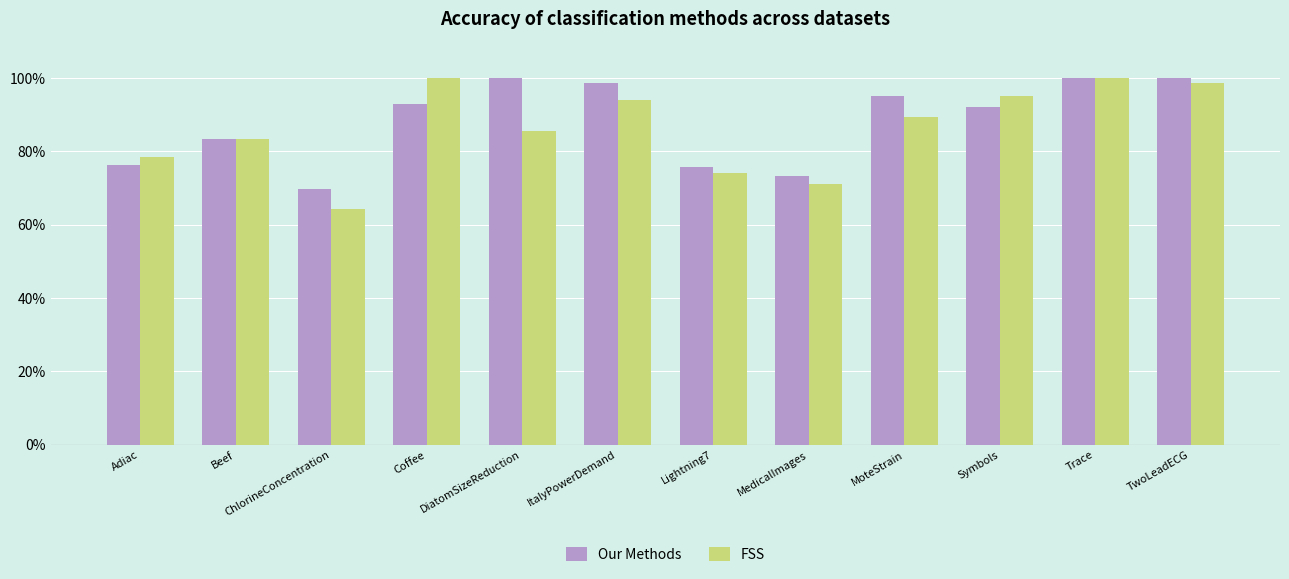

At how many categories does at least one series exceed 0?

12